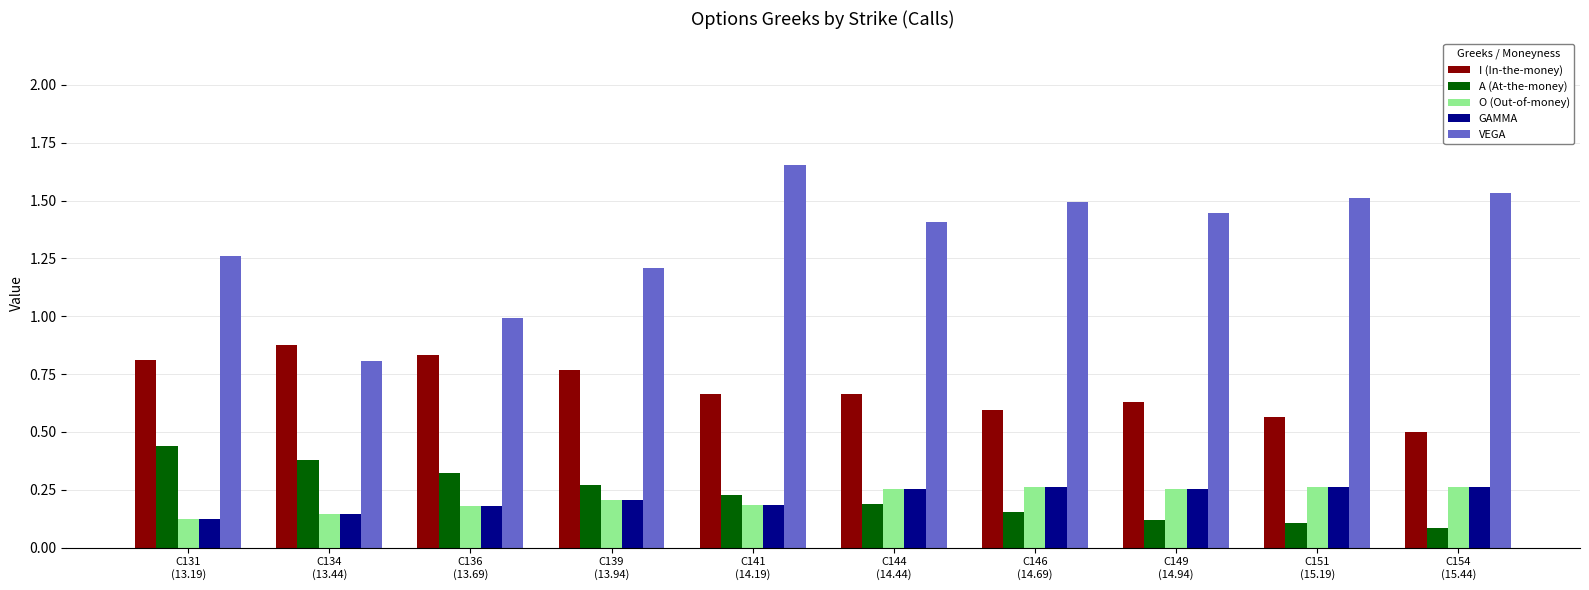

What is the label of the 8th bar from the left?

C149
(14.94)